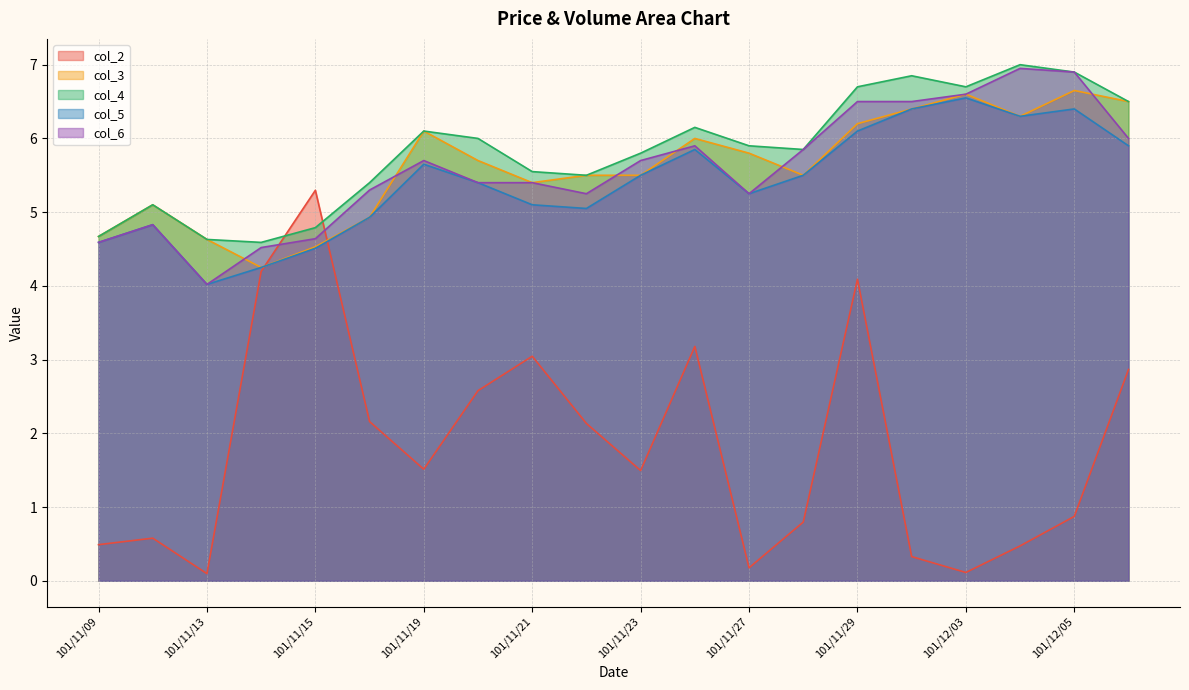

What are all the series names shown in the legend?

col_2, col_3, col_4, col_5, col_6